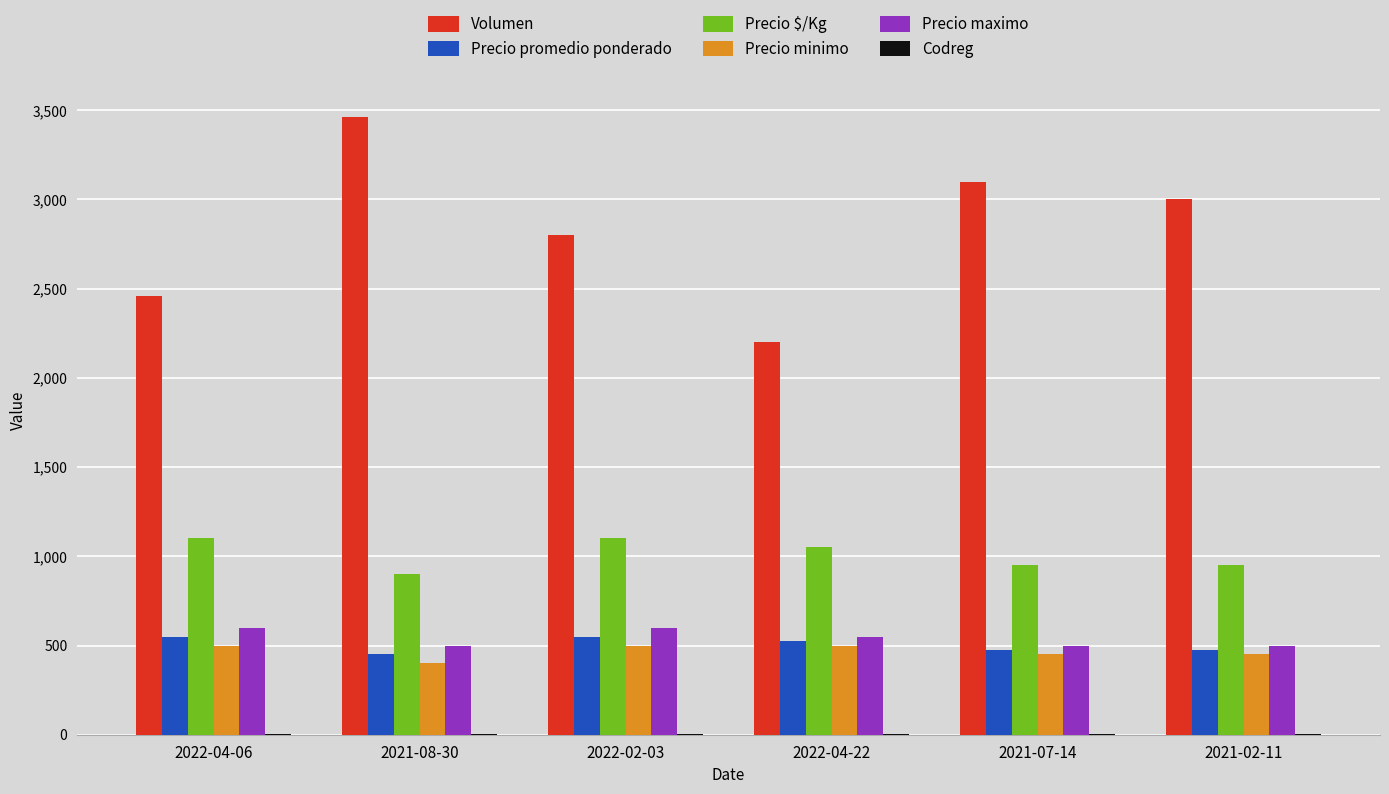

The value of Precio promedio ponderado at 2022-04-06 is 785. True or false?

False